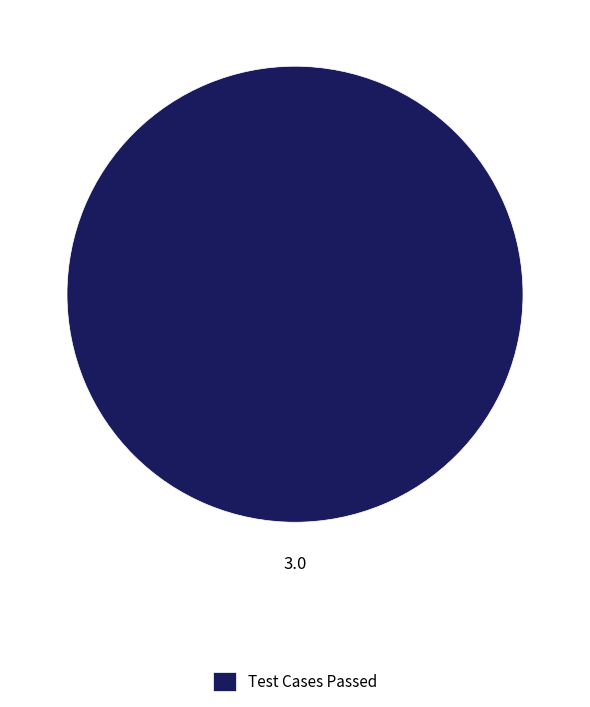

The Test Cases Passed slice represents 89% of the pie. True or false?

False